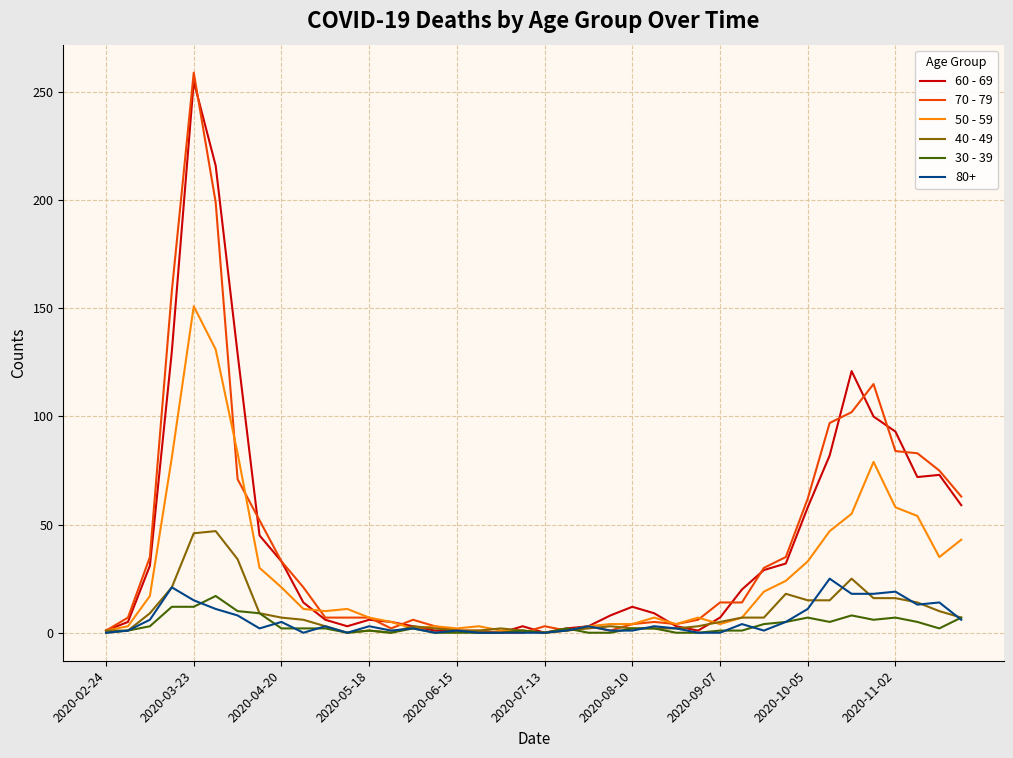

What are all the series names shown in the legend?

60 - 69, 70 - 79, 50 - 59, 40 - 49, 30 - 39, 80+